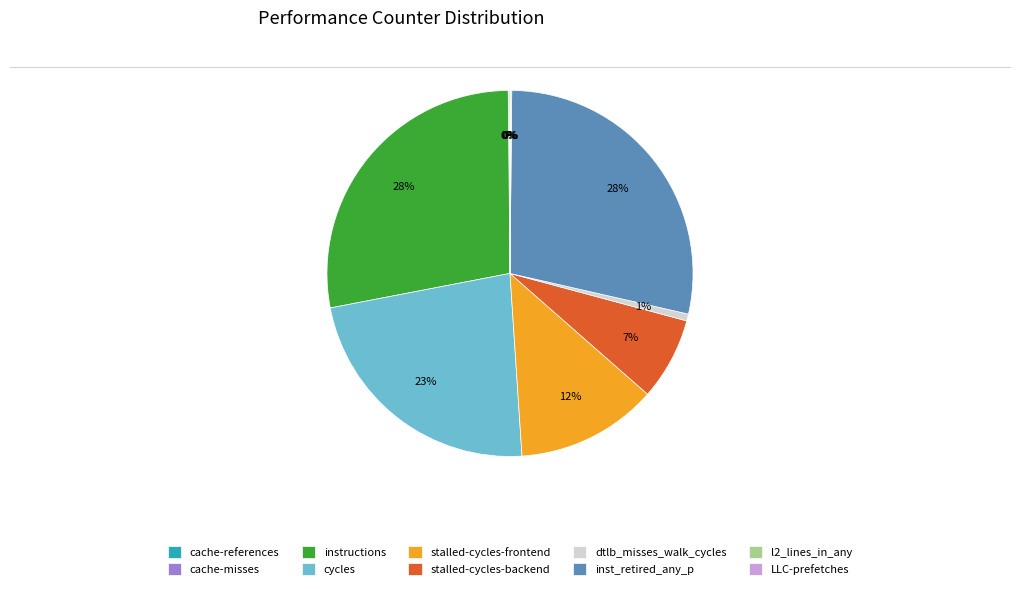

To the nearest percent, what is the average slice percentage?

10%